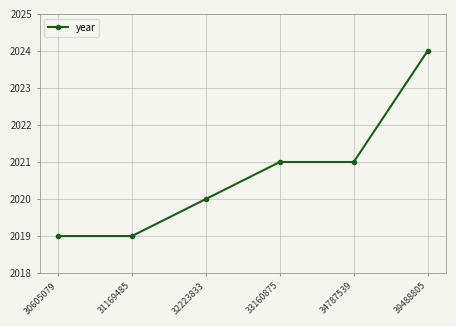

Reading right to left, what are all the values shown in this chart?

2024	2021	2021	2020	2019	2019